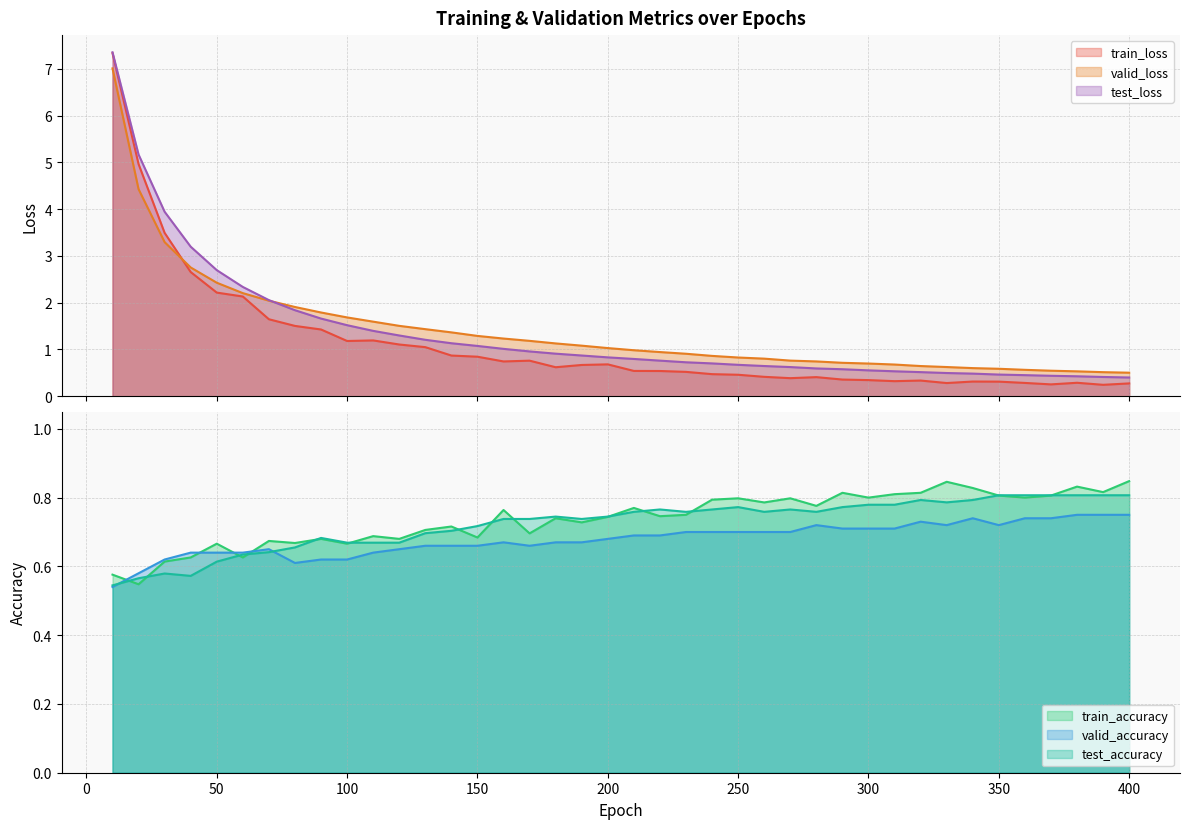

Read the valid_loss value at 110.

1.6